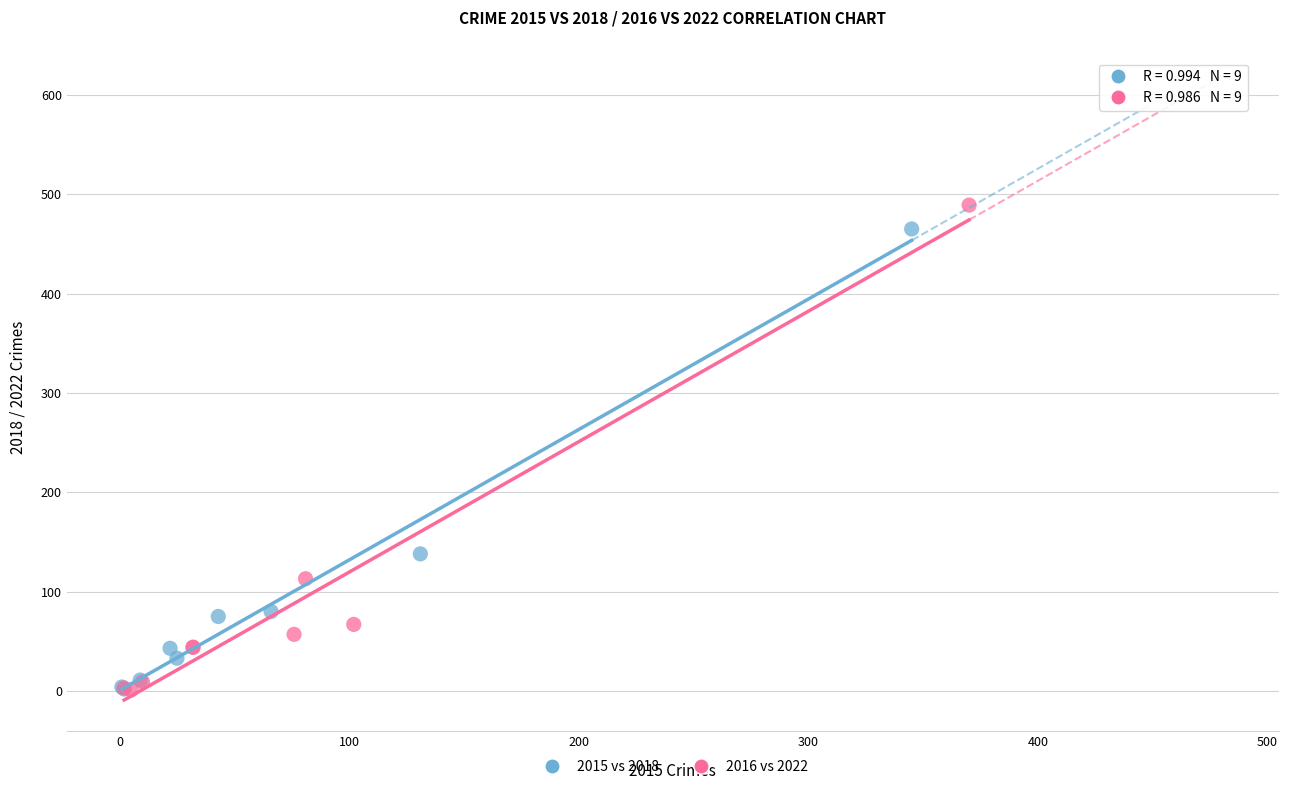

Which series has the largest Y range (max minus min)?

2016 vs 2022